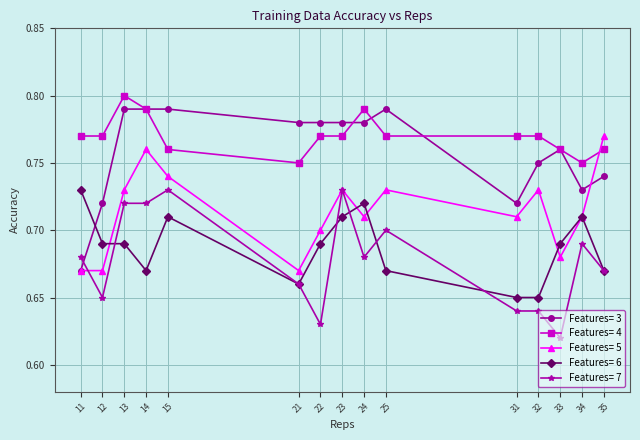

Which category has the highest value in the Features= 4 series?

13